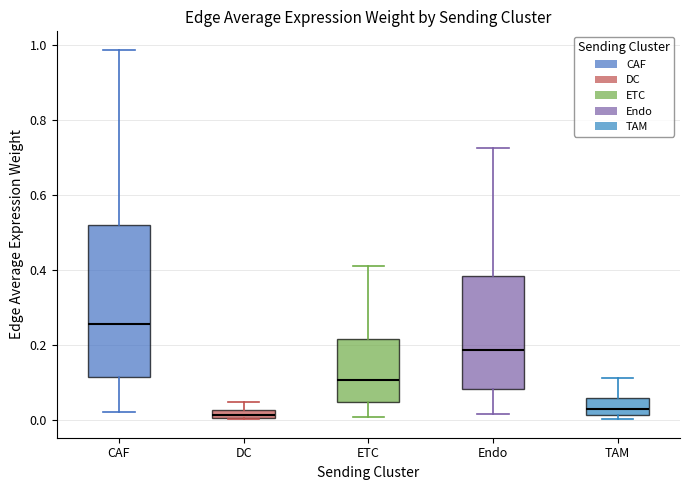

Which box's median line is the highest?

CAF